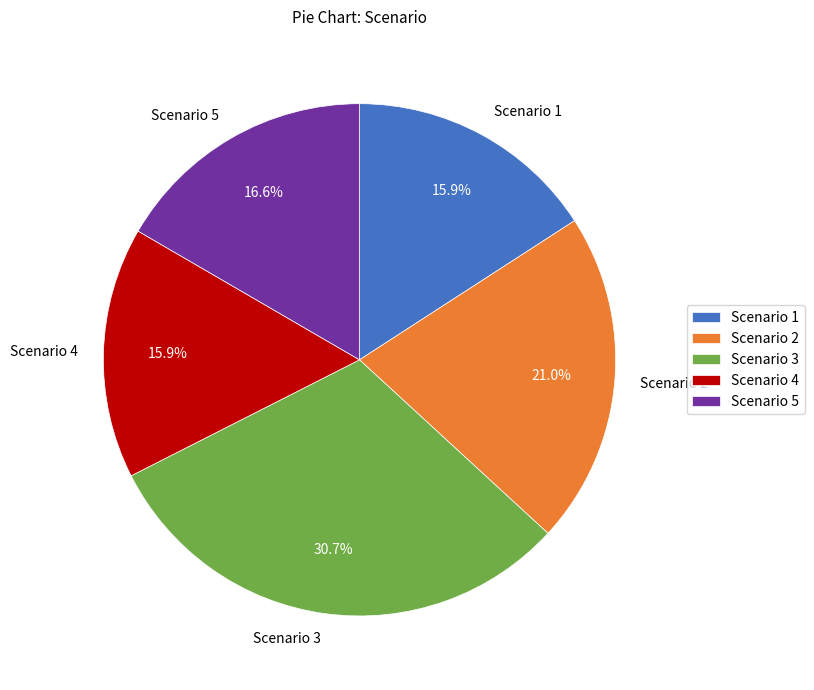

The Scenario 3 slice represents 31% of the pie. True or false?

True